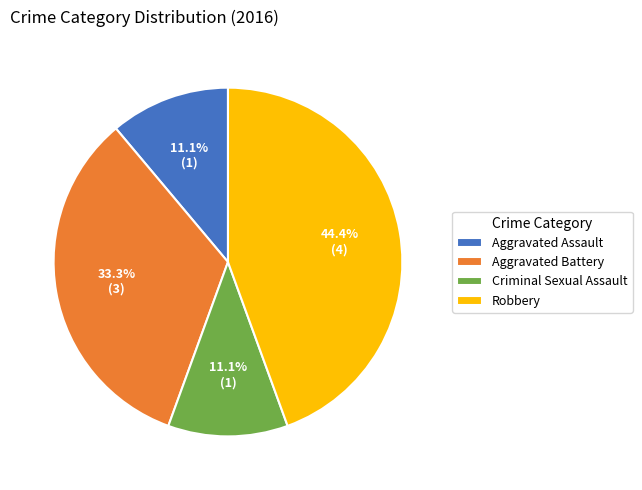

Which category has the biggest portion of the pie?

Robbery